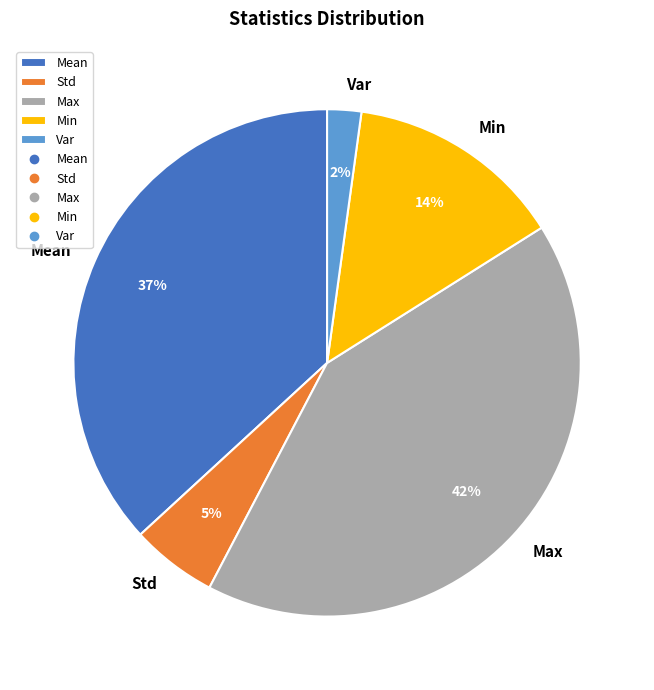

What percentage is the Std slice, to the nearest percent?

5%